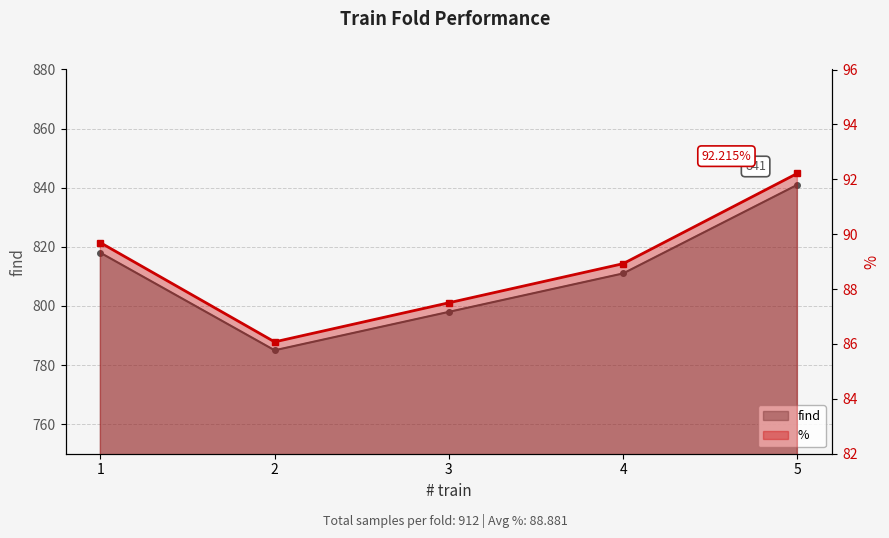

Reading left to right, extract all data points from this chart.

find: 818.0	785.0	798.0	811.0	841.0
%: 89.7	86.1	87.5	88.9	92.2